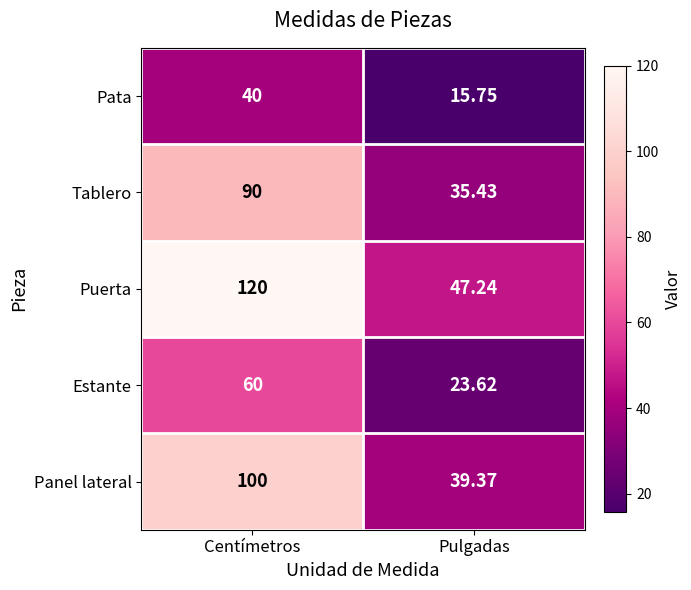

Rank the categories by Puerta value from highest to lowest.

Centímetros, Pulgadas